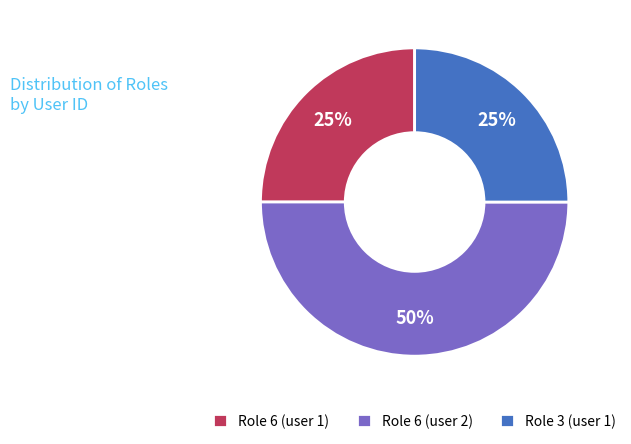

Is it true that Role 3 (user 1) is 25% of the pie?

True